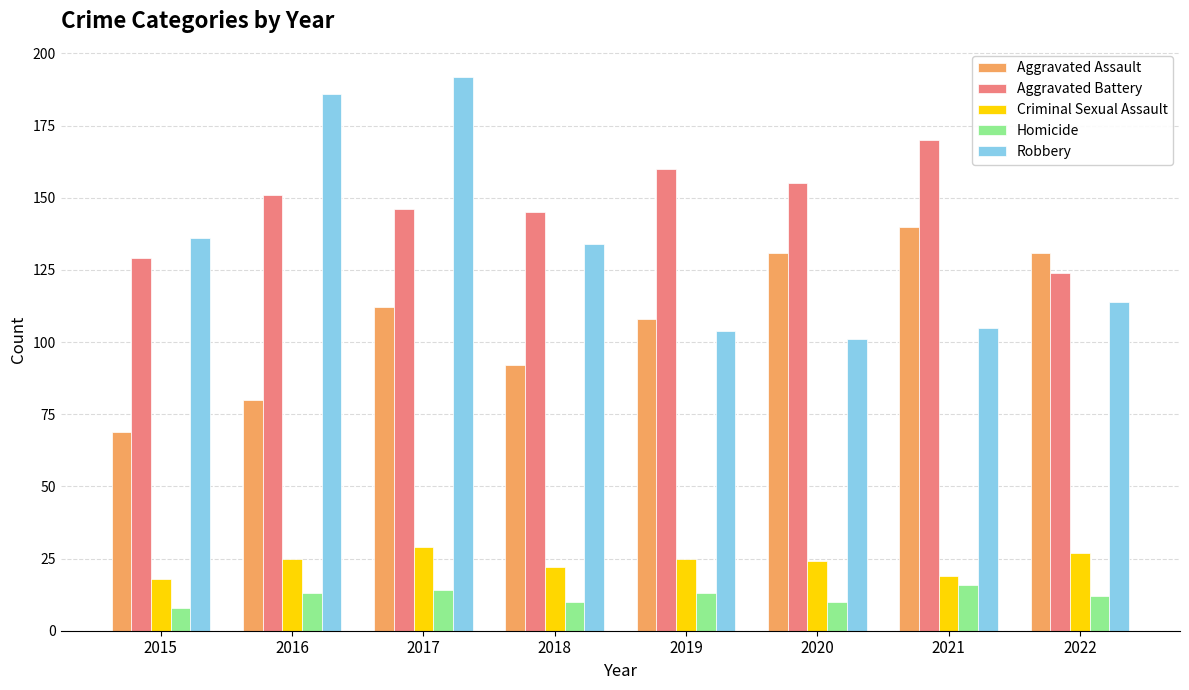

Where is Criminal Sexual Assault nearest to the value 23?

2018